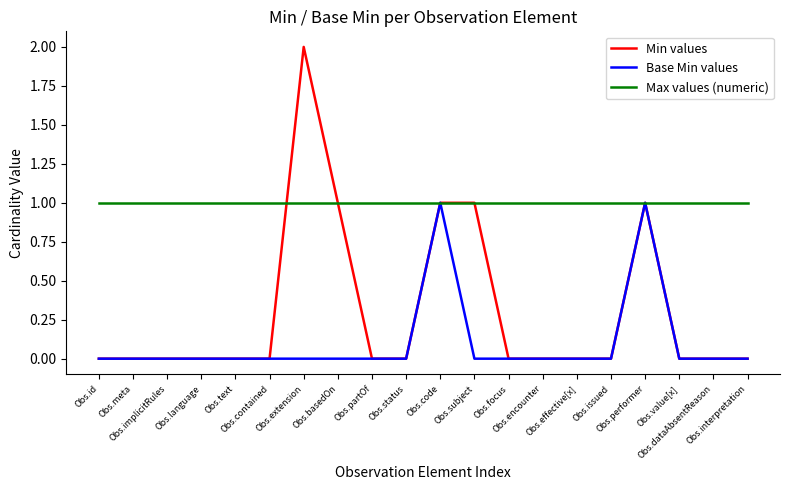

Which series has the largest total across all categories?

Max values (numeric)